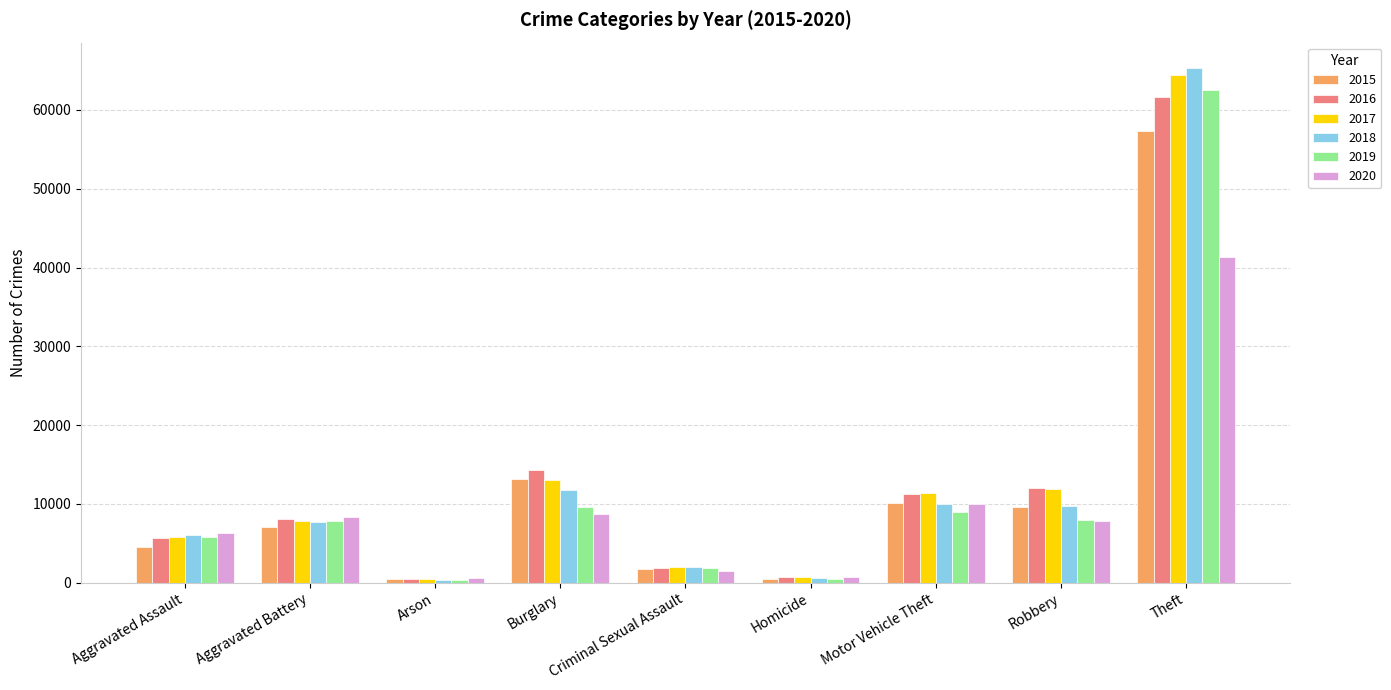

How many distinct data groups are displayed?

6